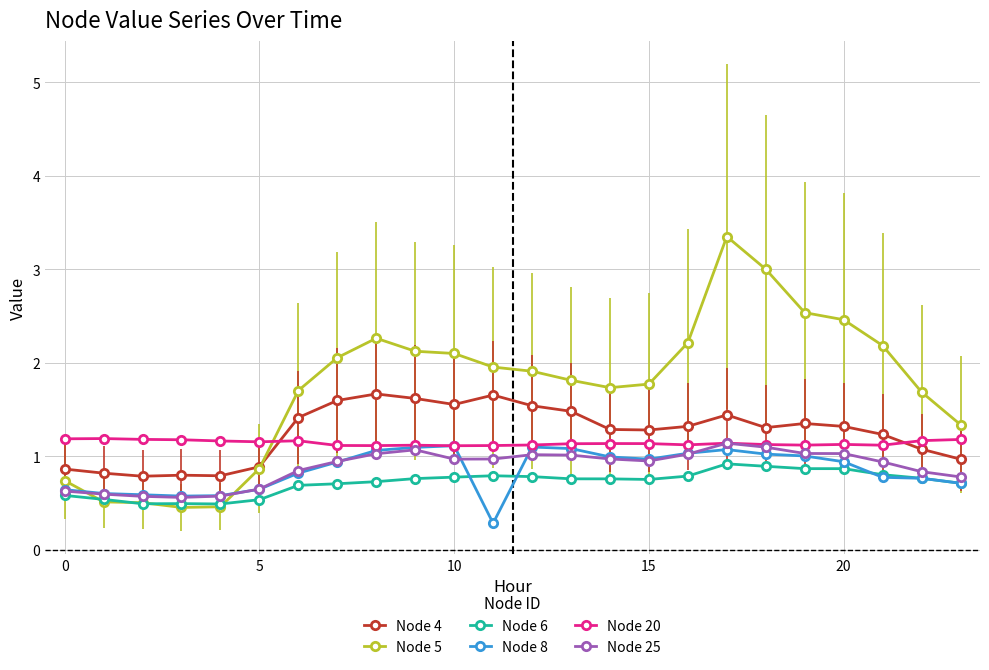

What is the value of the Node 25 point at the 7th from the left?

0.8